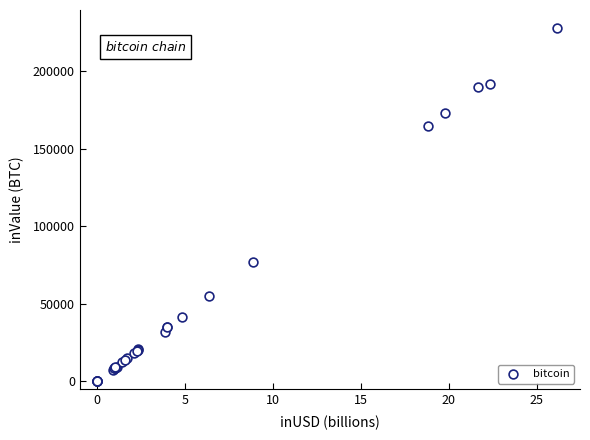

What Y value in the scatter plot is closest to 113899?

77106.0